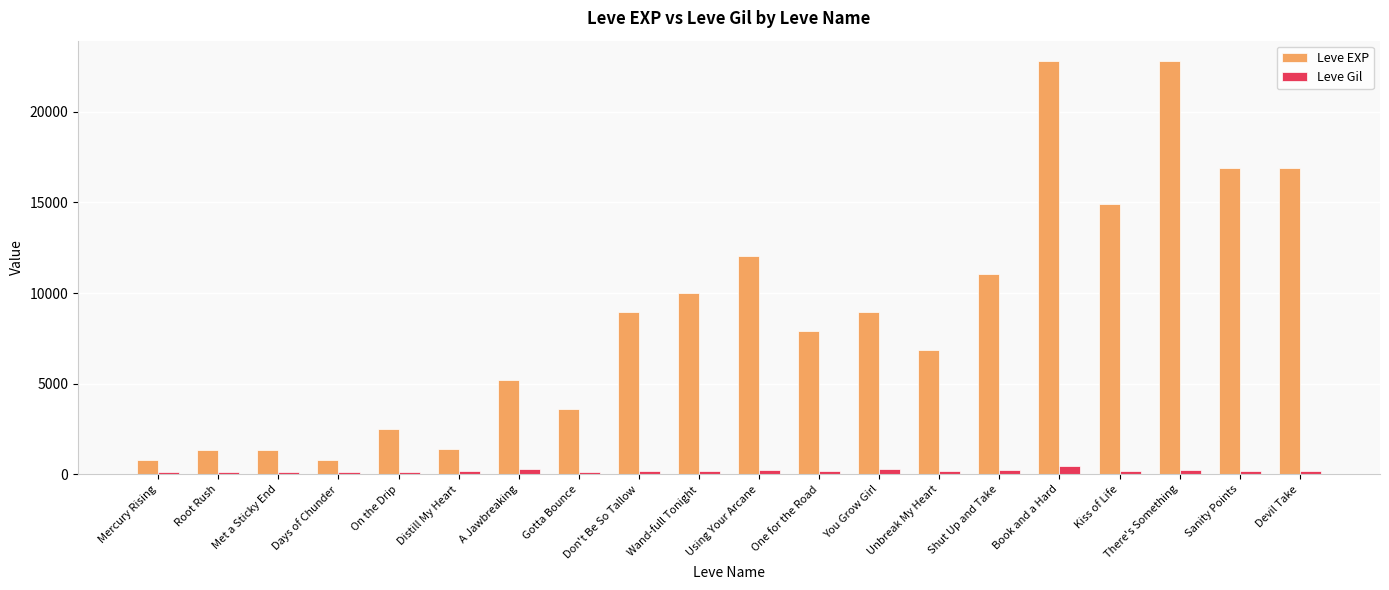

What is the difference between the second highest and second lowest values in the Leve Gil series?

180